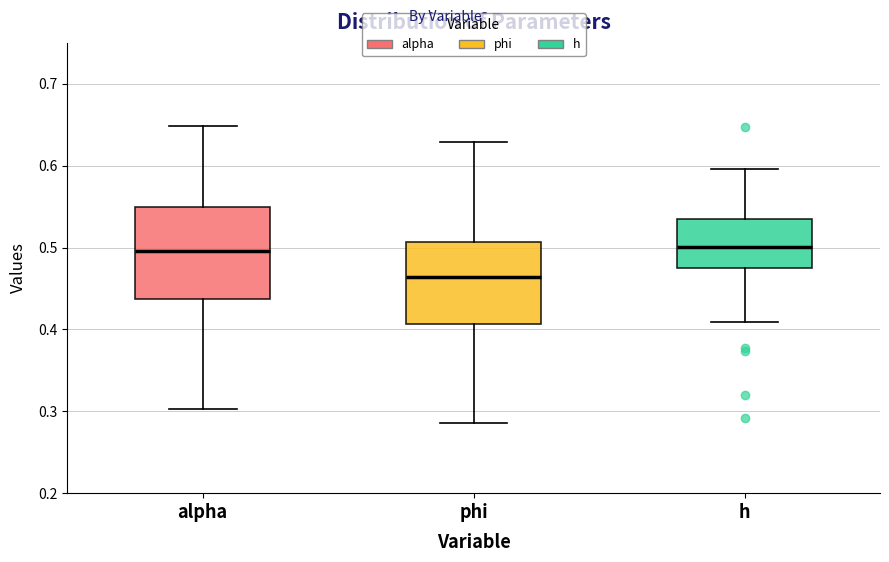

Which box is the tallest, from its lower edge to its upper edge?

alpha